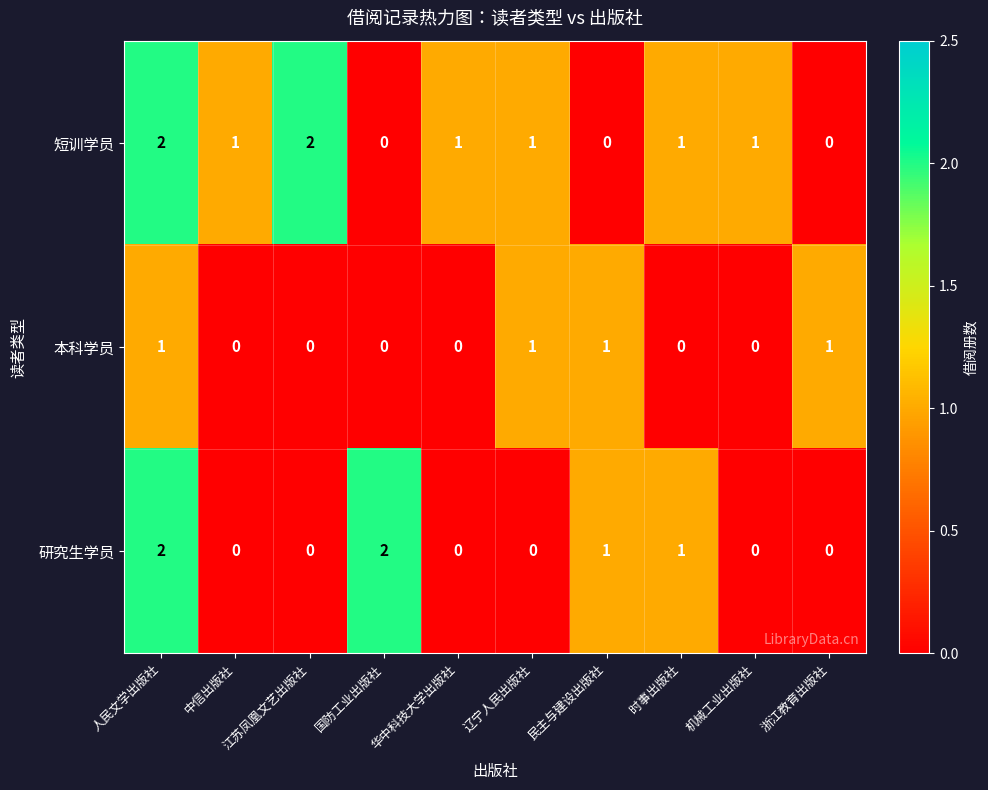

What is the sum of all 短训学员 values?

9